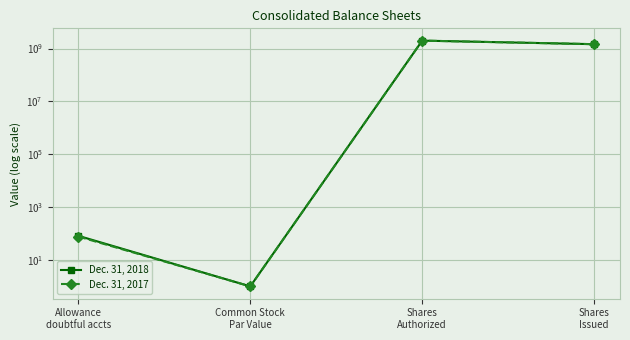

True or false: Dec. 31, 2017 and Dec. 31, 2018 intersect in this chart.

False